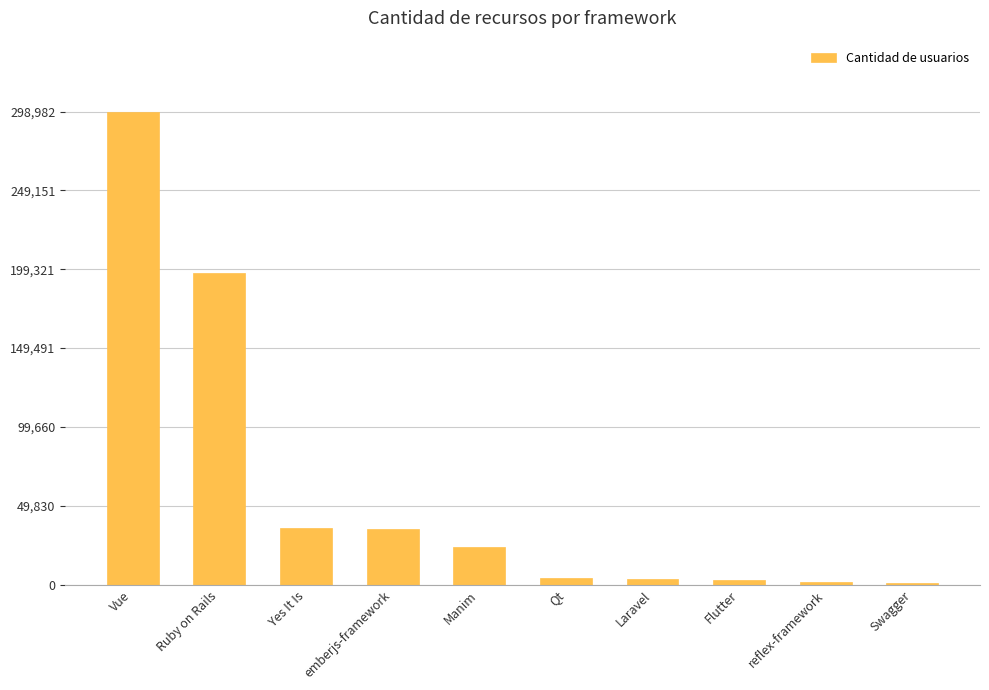

Is it true that the value at Ruby on Rails is 42759?

False